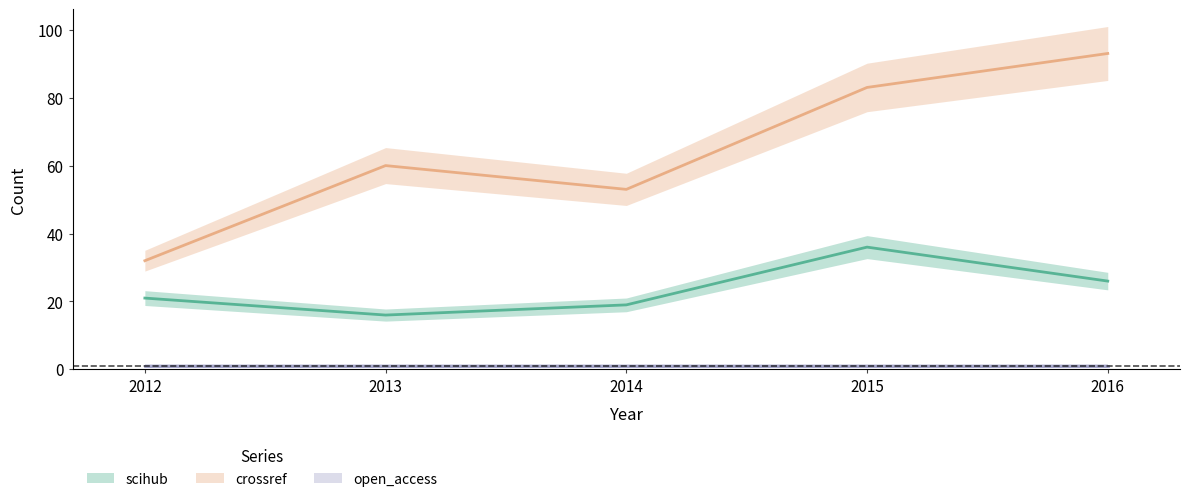

Which series has the largest total across all categories?

crossref